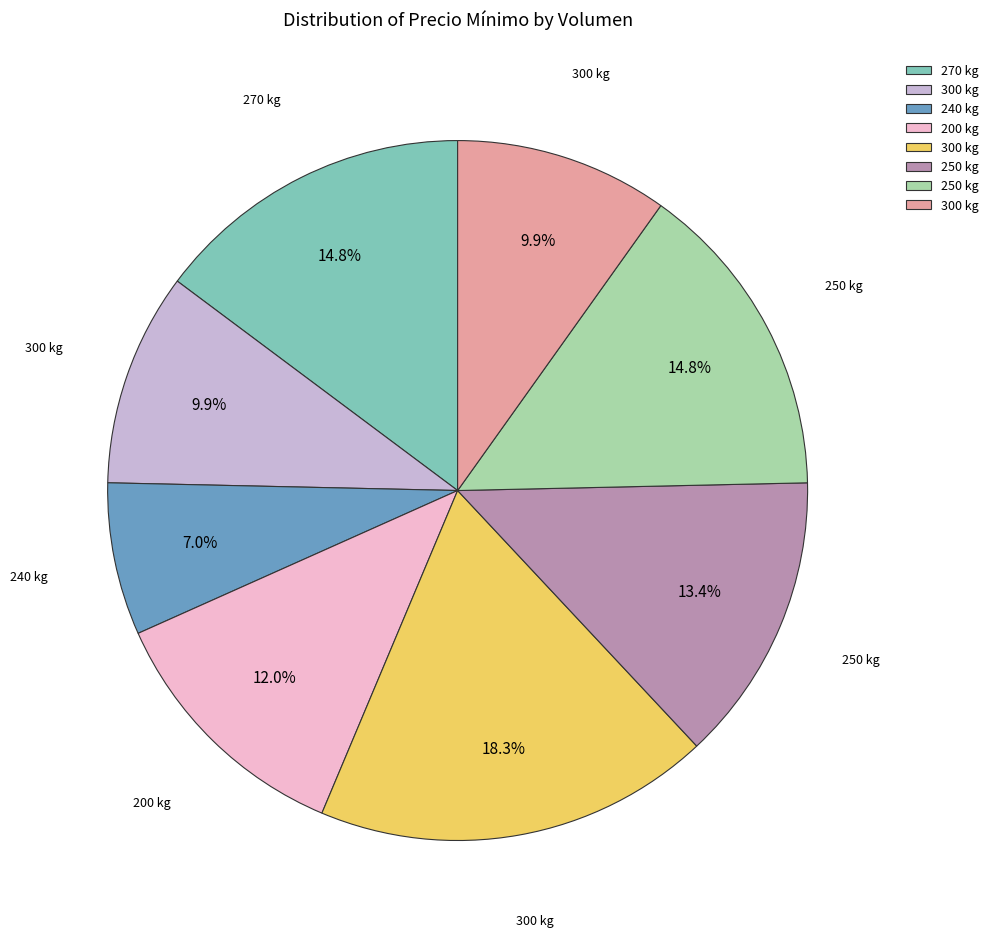

Is there any slice that represents more than half of the pie?

No